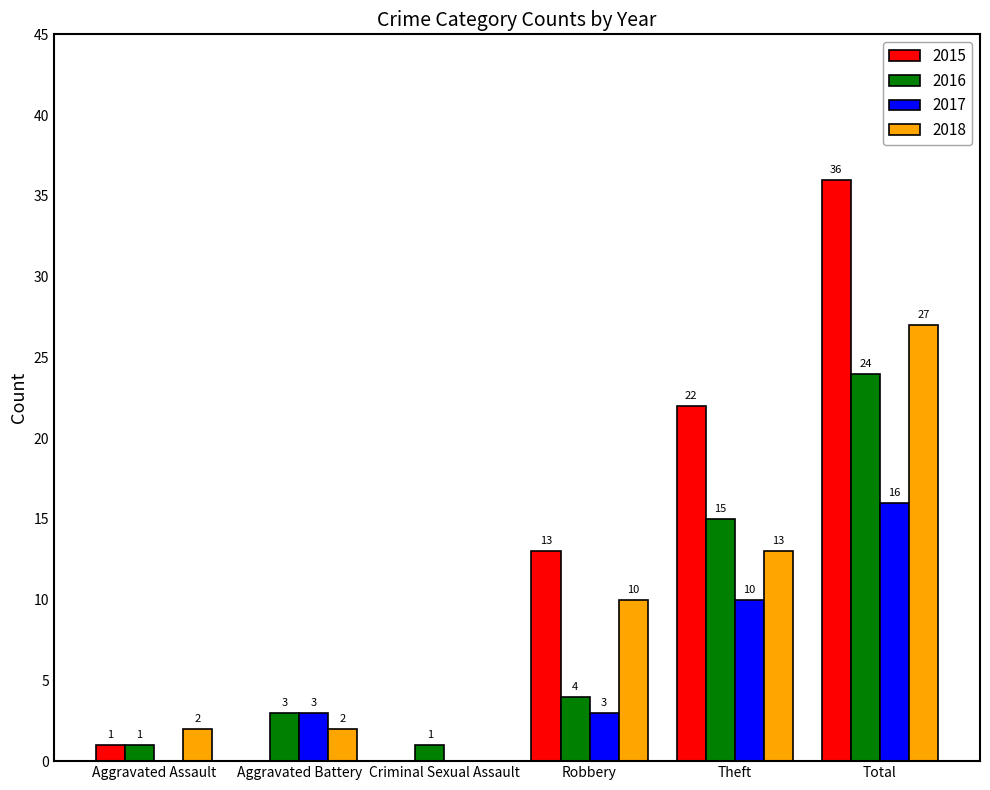

How many 2017 values are between 0 and 10?

5